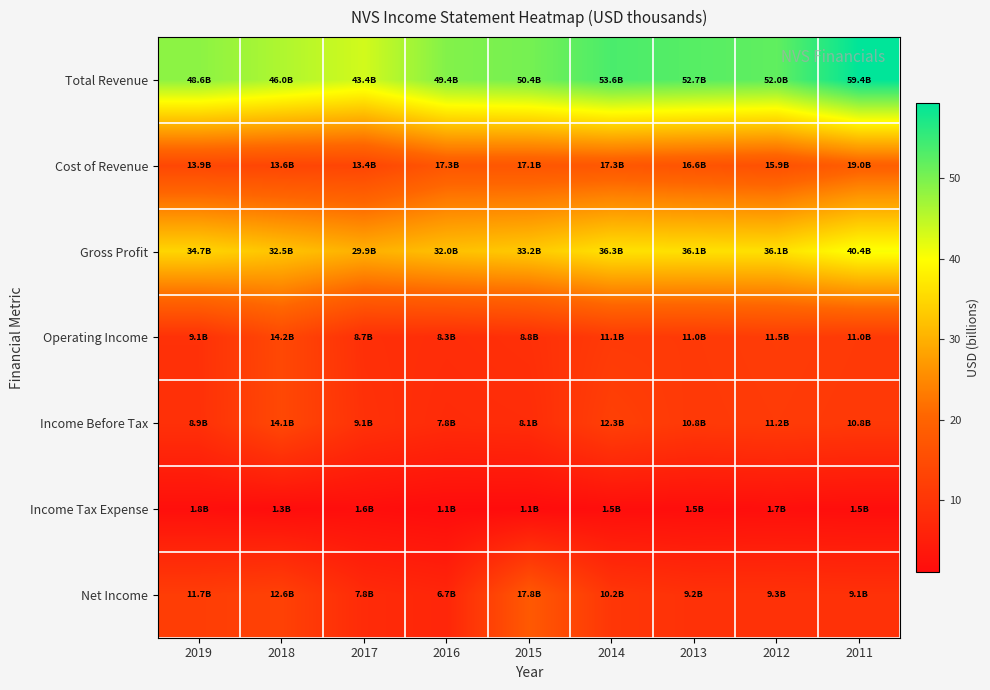

At which category is the sum across all series the highest?

2011